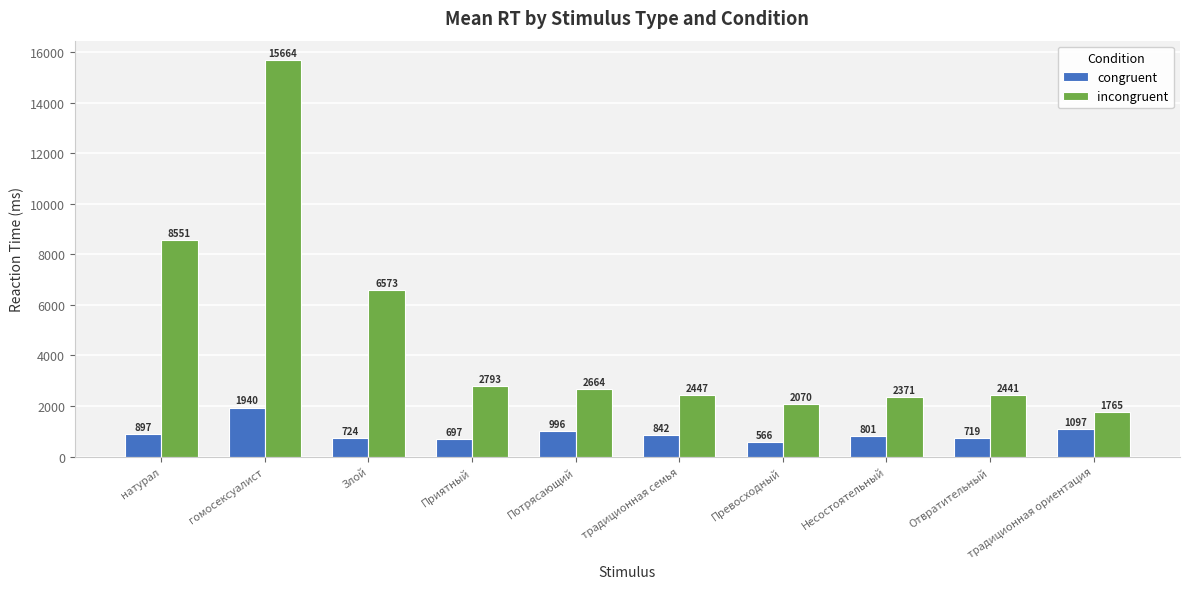

What is the label of the 4th bar from the left?

Приятный